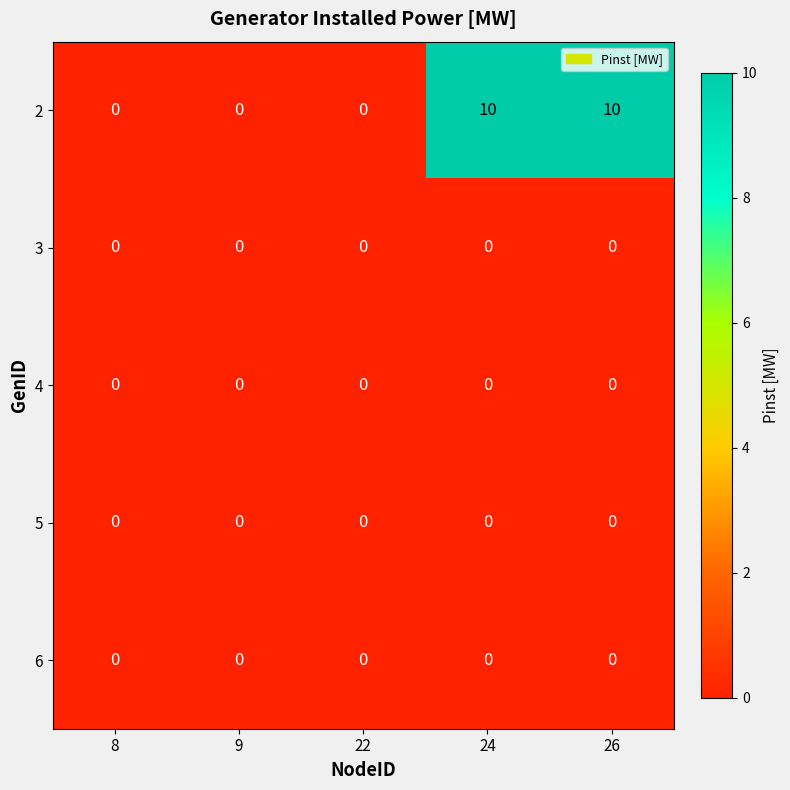

Between 9 and 26, which series saw the biggest shift?

2